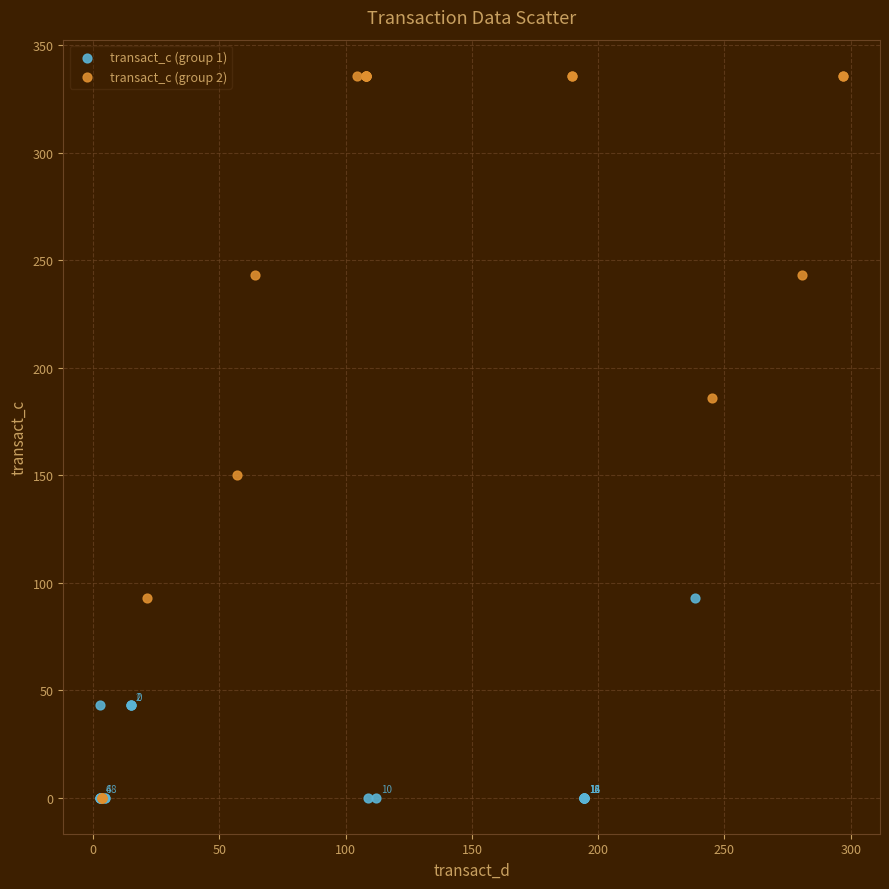

Which series has the widest spread of Y values?

transact_c (group 2)